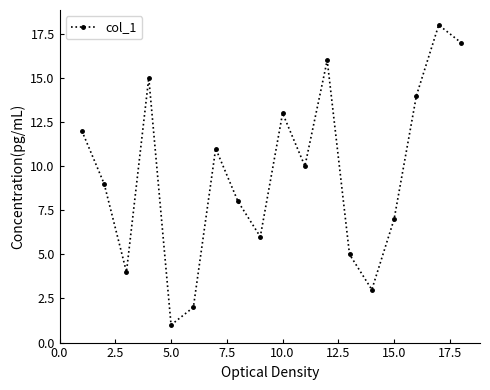

True or false: there are more than 0 points higher than both neighbors.

True